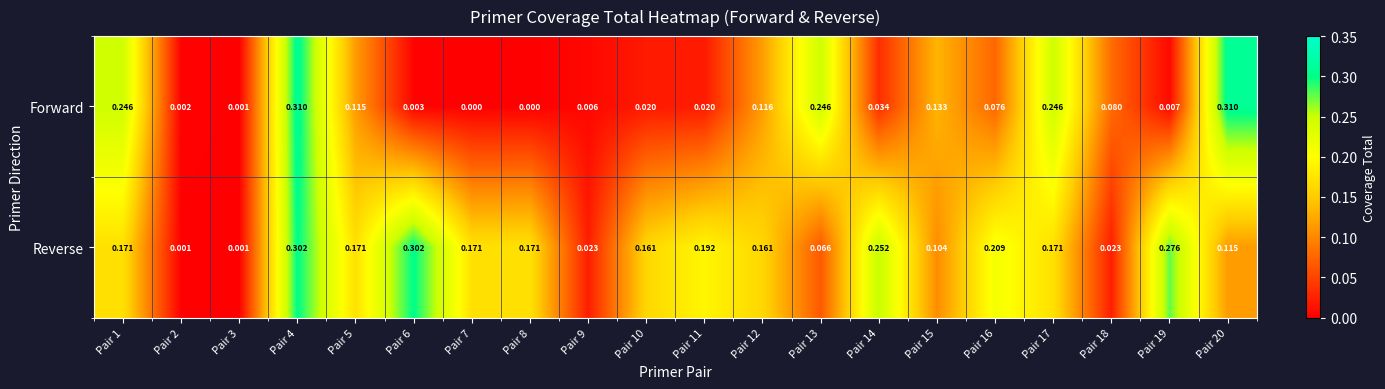

Which series has the largest total across all categories?

Reverse